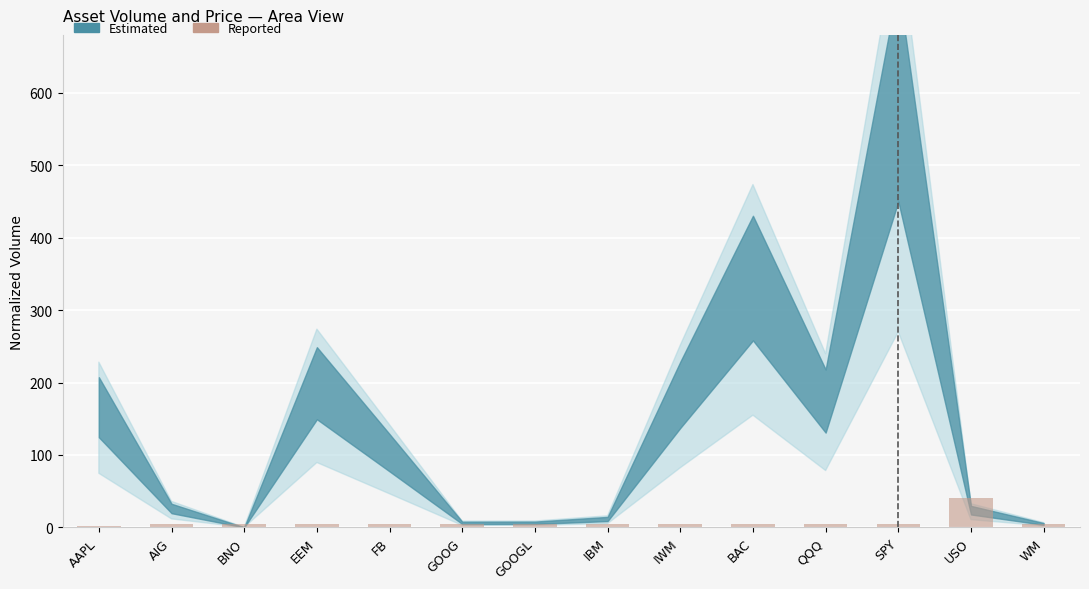

The chart shows a value of 40.0 at USO. True or false?

True